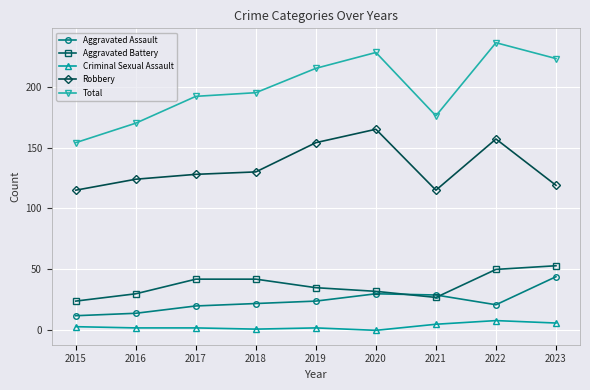

Between 2017 and 2020, which series saw the biggest shift?

Robbery